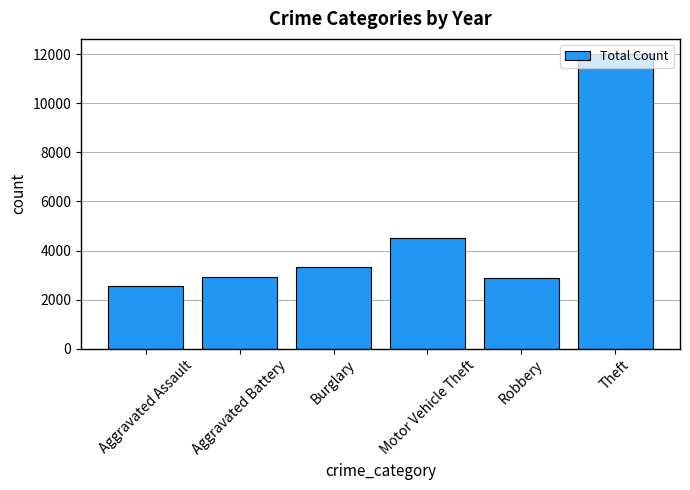

What is the difference between the values at Burglary and Theft?

8679